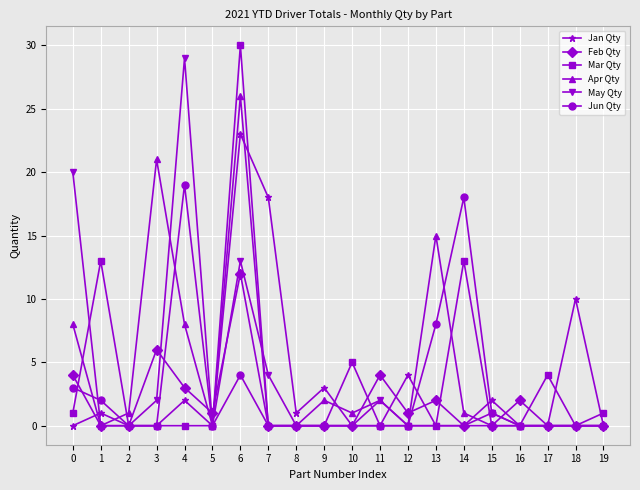

Between 1 and 19, which series saw the biggest shift?

Mar Qty